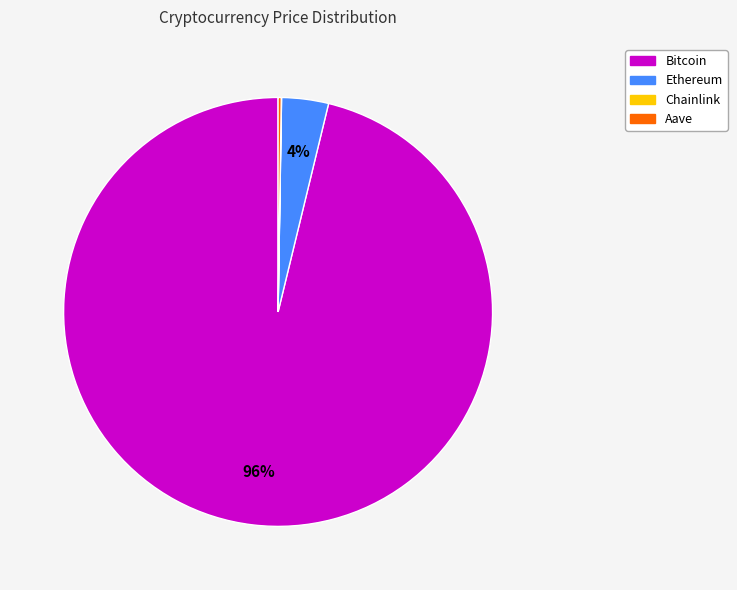

The Ethereum slice represents 4% of the pie. True or false?

True